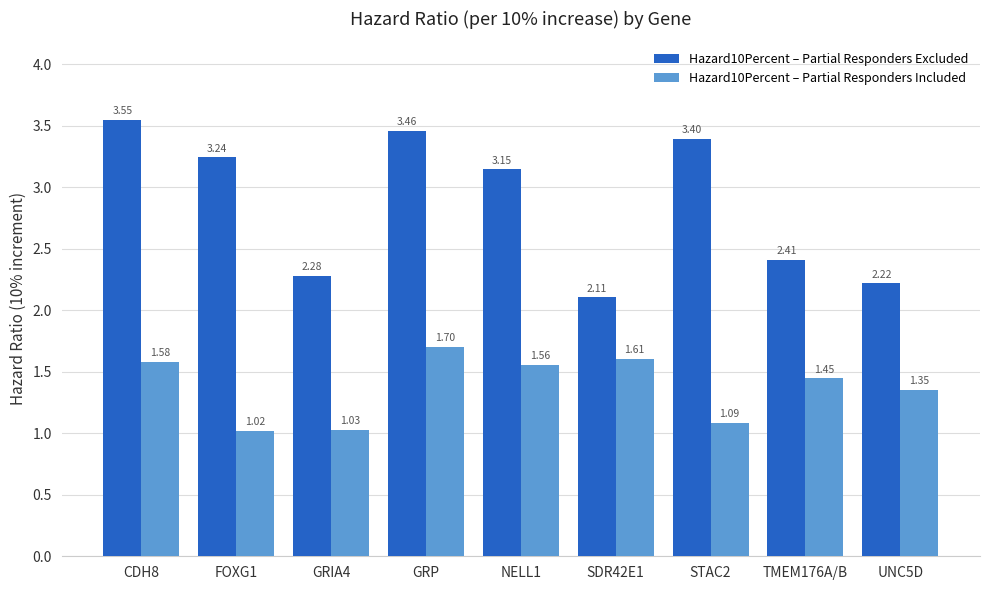

Rank the series at CDH8 from lowest to highest value.

Hazard10Percent – Partial Responders Included, Hazard10Percent – Partial Responders Excluded